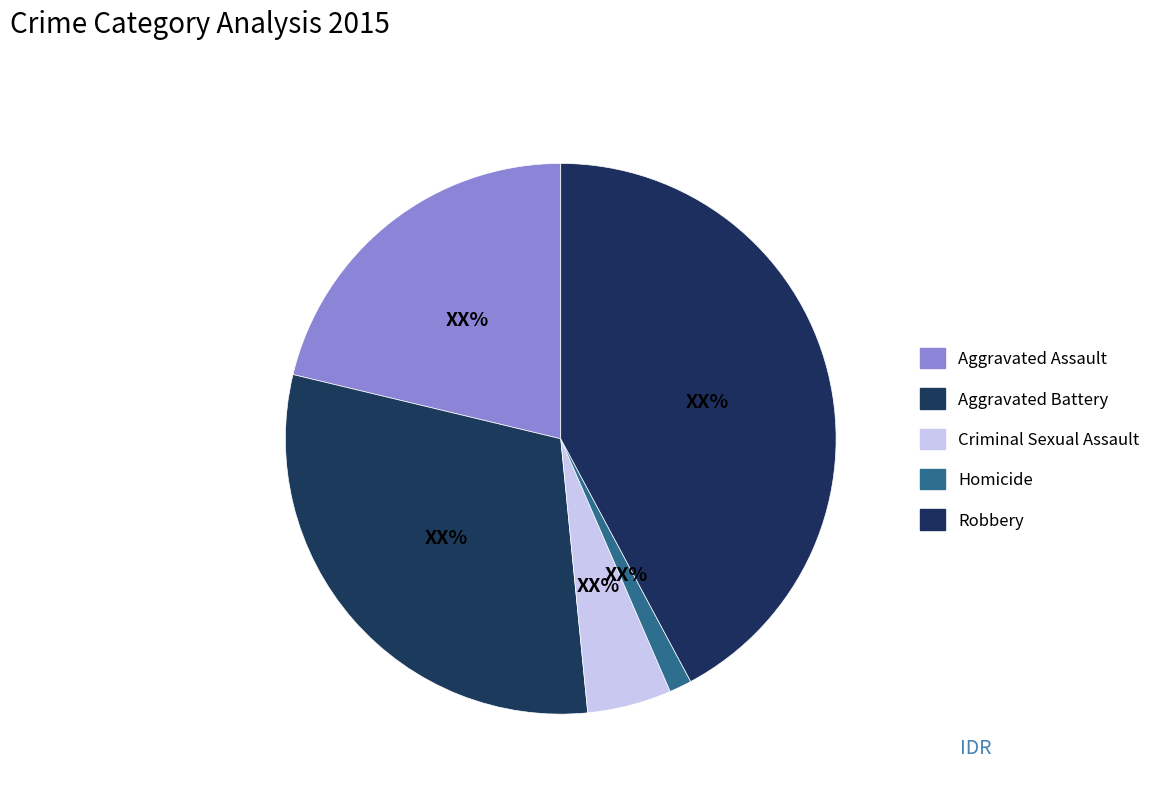

How many slices are in this pie chart?

5